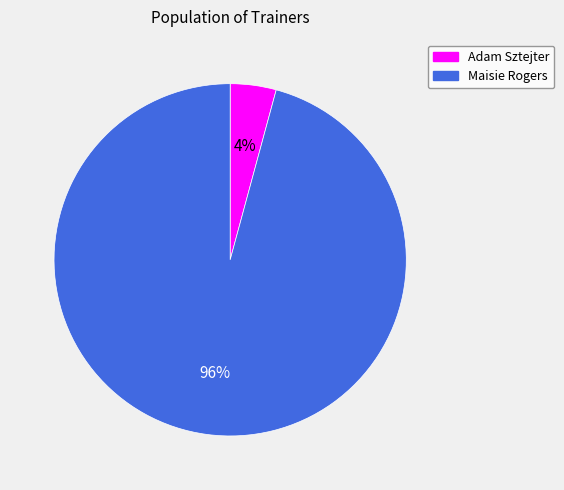

Is the sum of Maisie Rogers and Adam Sztejter greater than half?

Yes